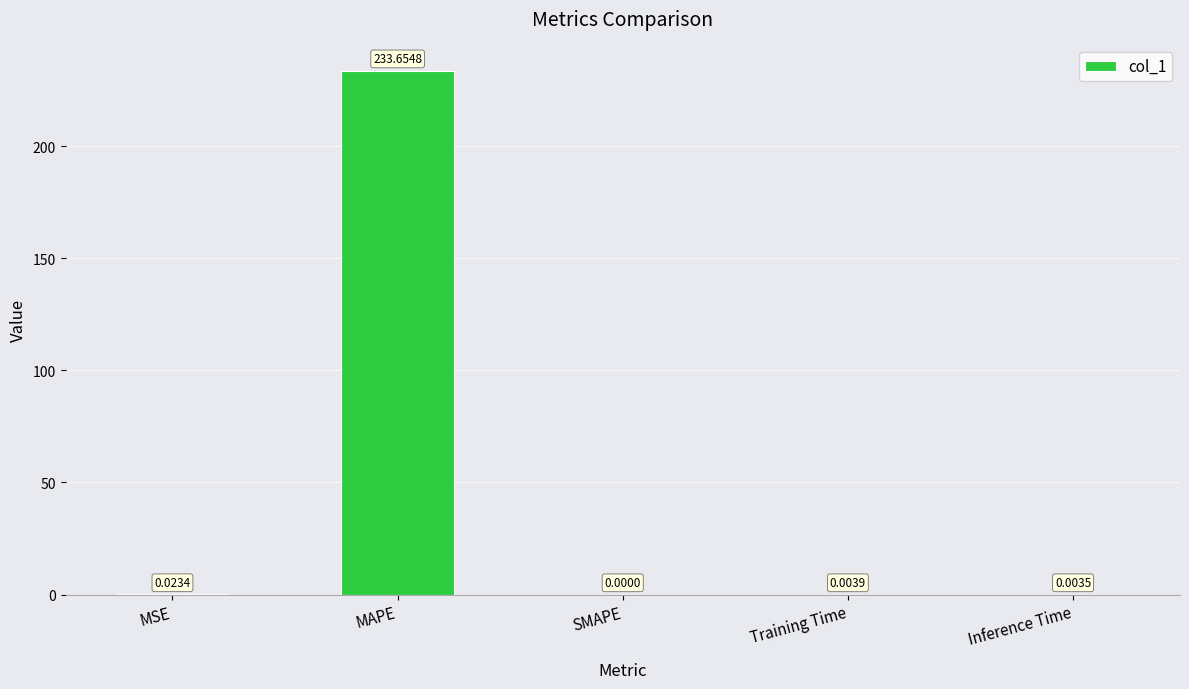

Where is the data nearest to the value 116?

MSE